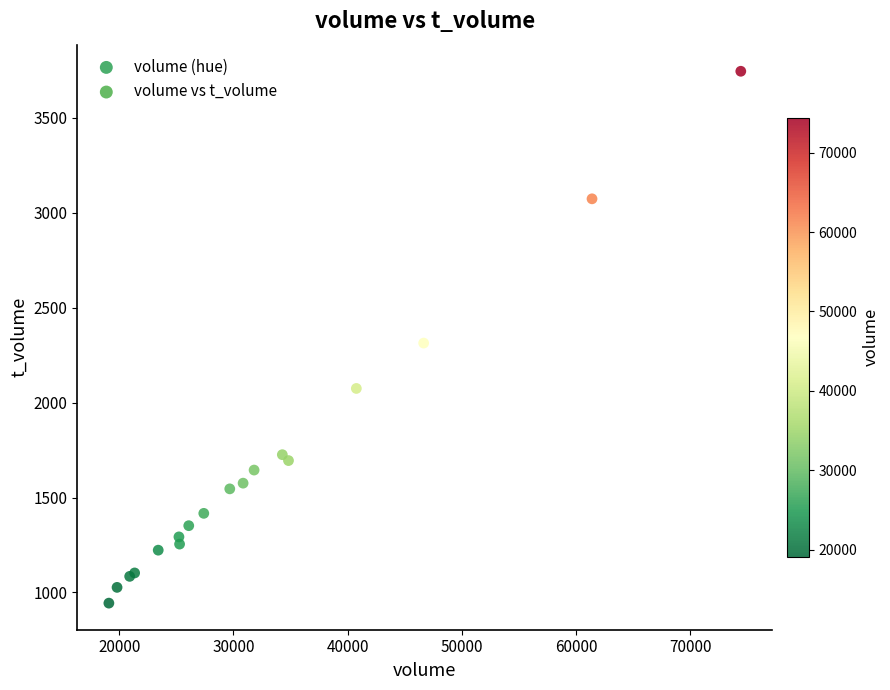

What Y value in the scatter plot is closest to 2345?

2314